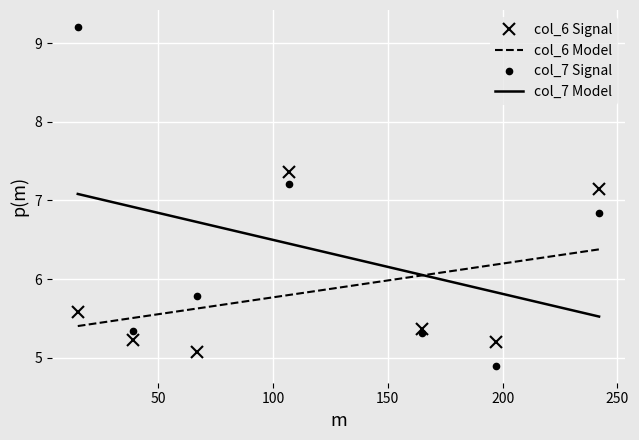

How many categories are shown in the chart?

7